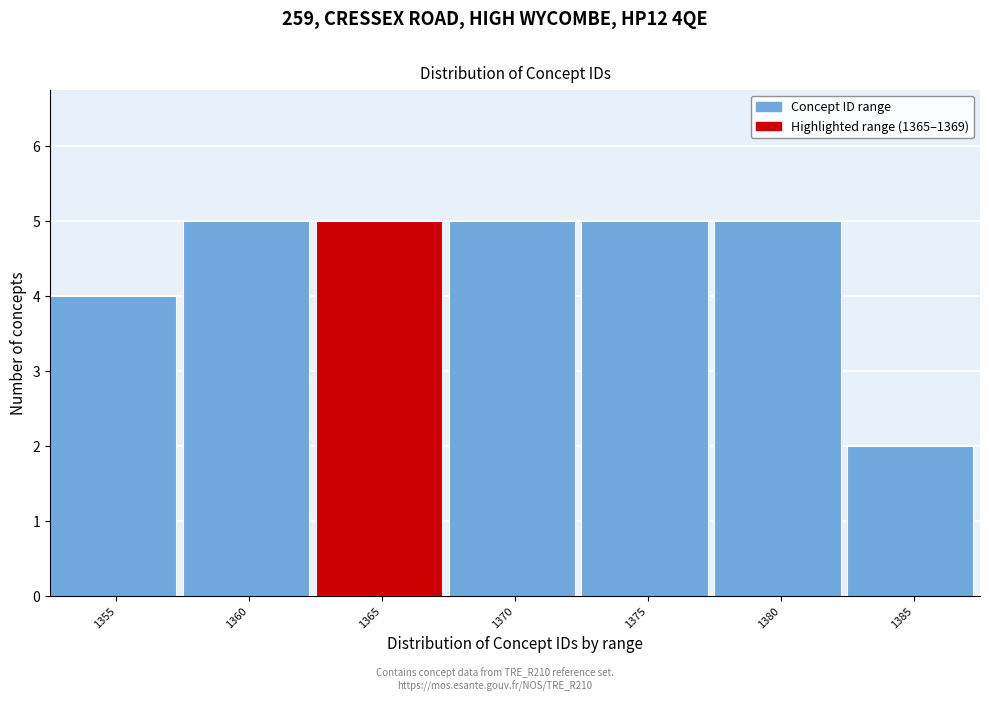

Reading left to right, transcribe all the data shown in this chart.

4	5	5	5	5	5	2